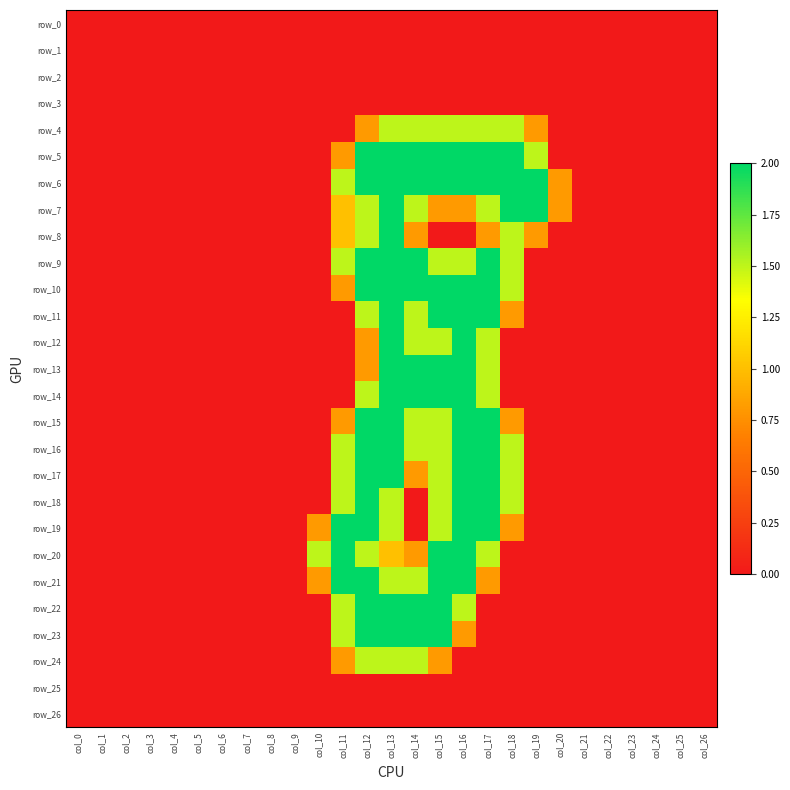

Which series has the largest total across all categories?

row_6